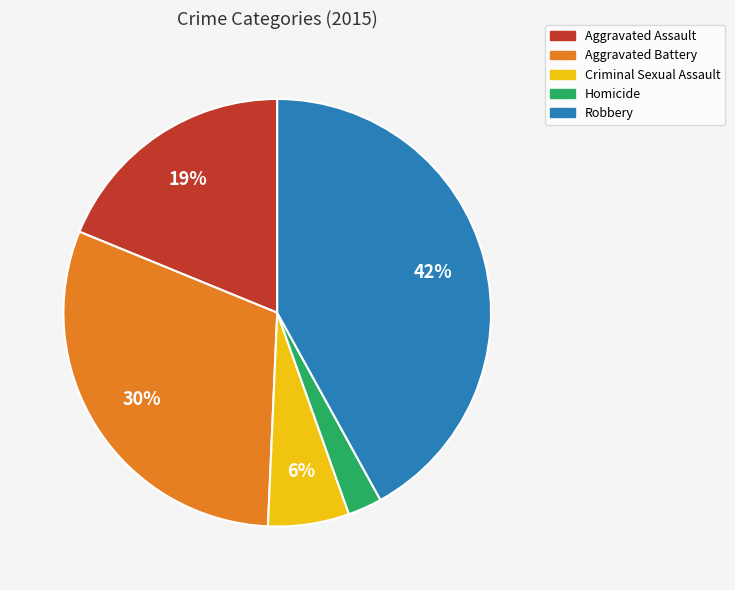

Combined, do Homicide and Robbery account for over 50%?

No